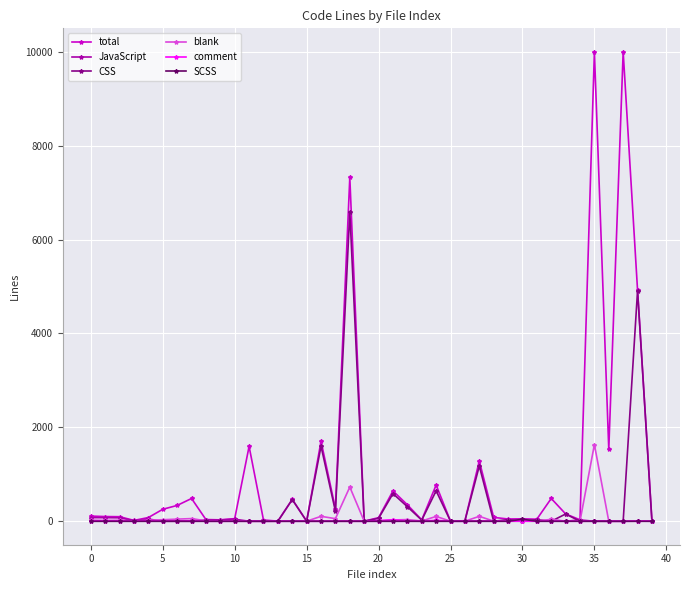

Is this an area chart (filled region under the line)?

No